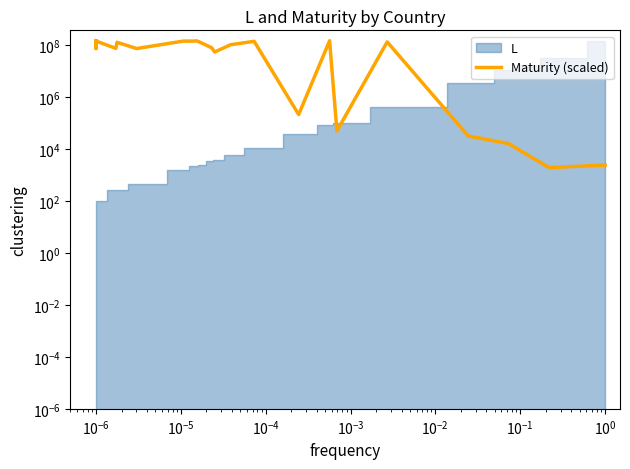

At which category does the data reach its first local peak?

$\mathdefault{10^{-6}}$